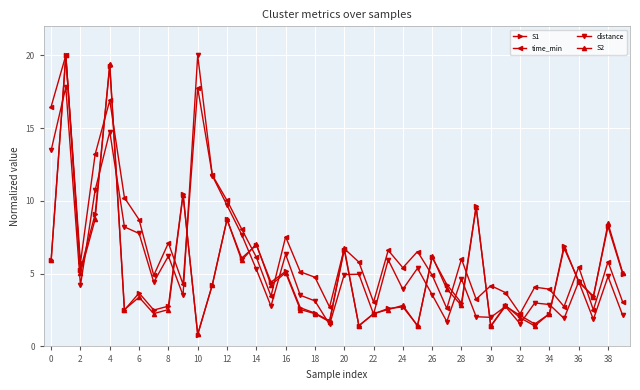

True or false: S2 has more than 2 interior local peaks.

True